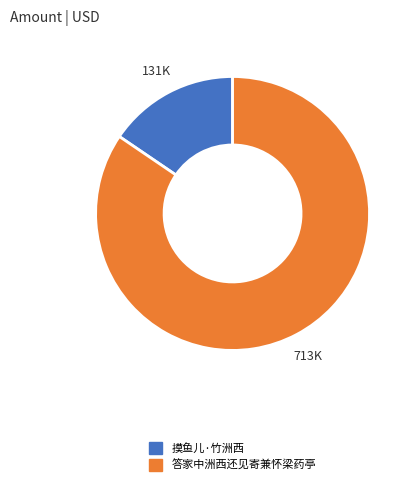

Is 答家中洲西还见寄兼怀梁药亭 the majority of the pie?

Yes